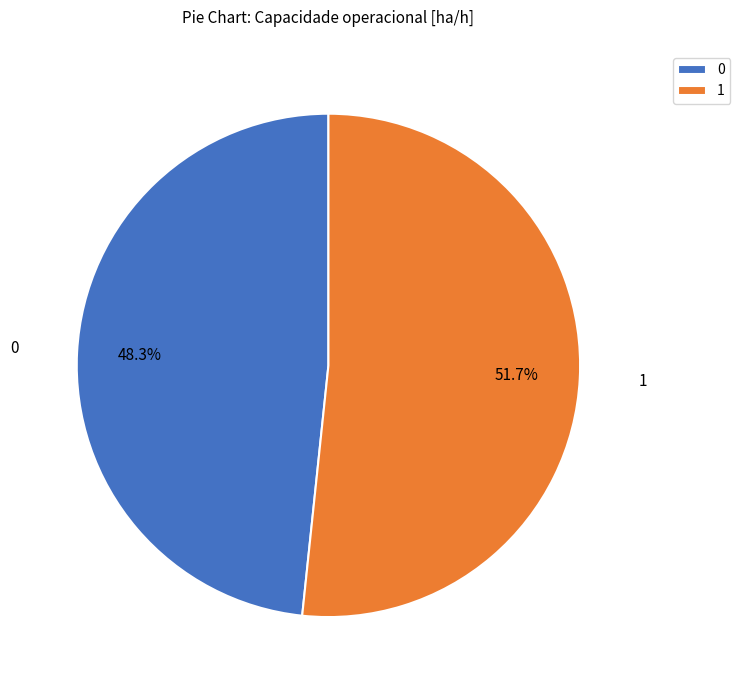

To the nearest percent, what is the difference between the 0 and 1 slice percentages?

3%